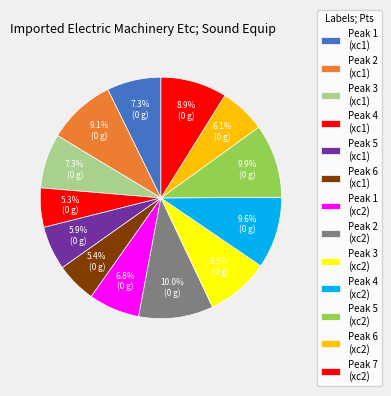

Count the number of slices in the pie.

13